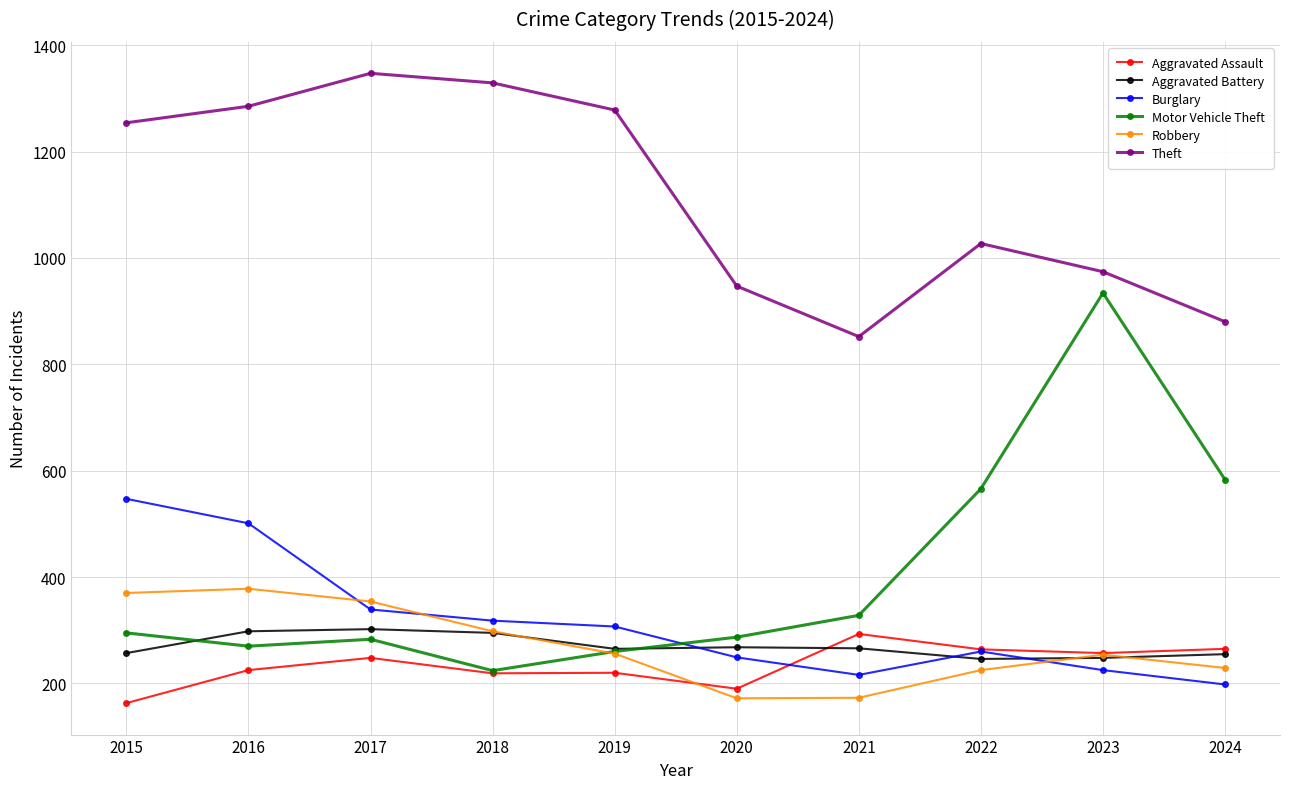

True or false: Burglary has a value of 249 at 2020.

True